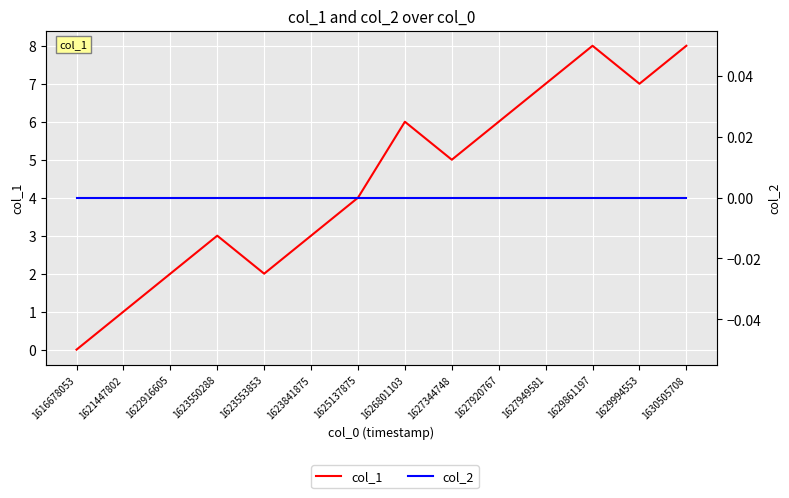

True or false: col_2 and col_1 cross at least once.

False